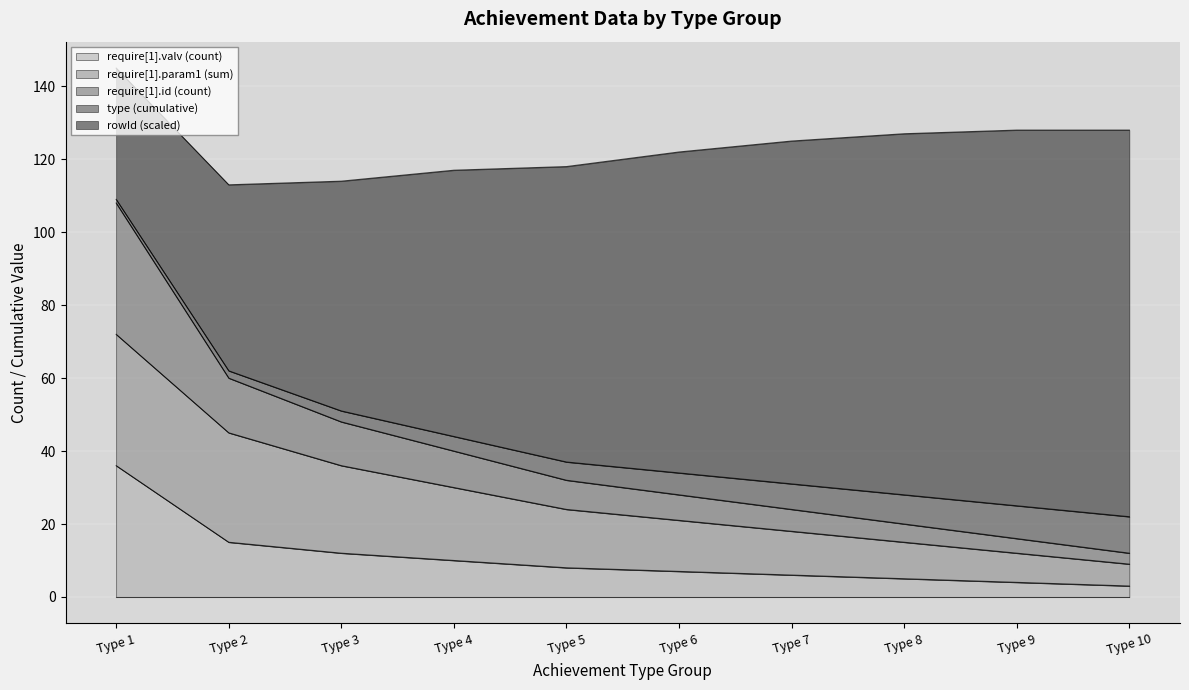

True or false: rowId (scaled) has a value of 11 at Type 1.

False